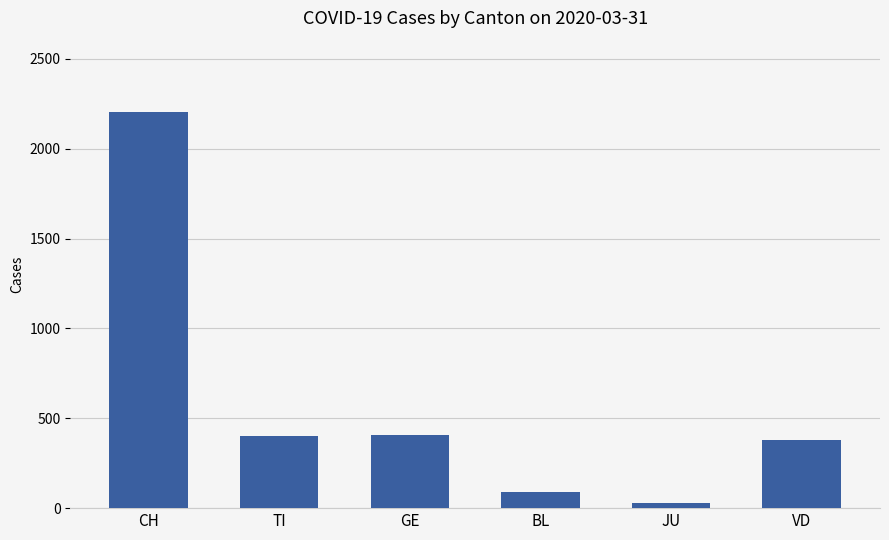

What is the label of the 2nd bar from the left?

TI